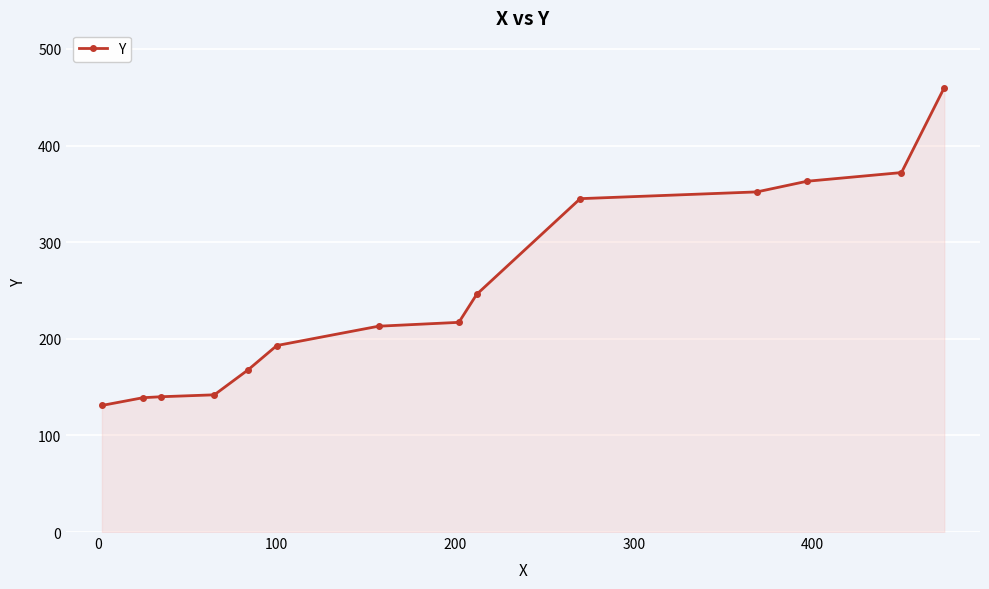

What is the maximum value shown in the chart?

460